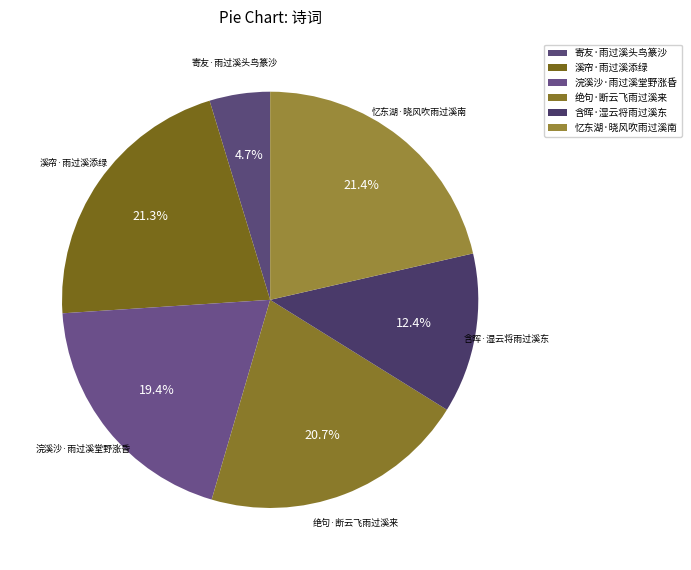

Which has a higher value, 含晖·湿云将雨过溪东 or 浣溪沙·雨过溪堂野涨昏?

浣溪沙·雨过溪堂野涨昏